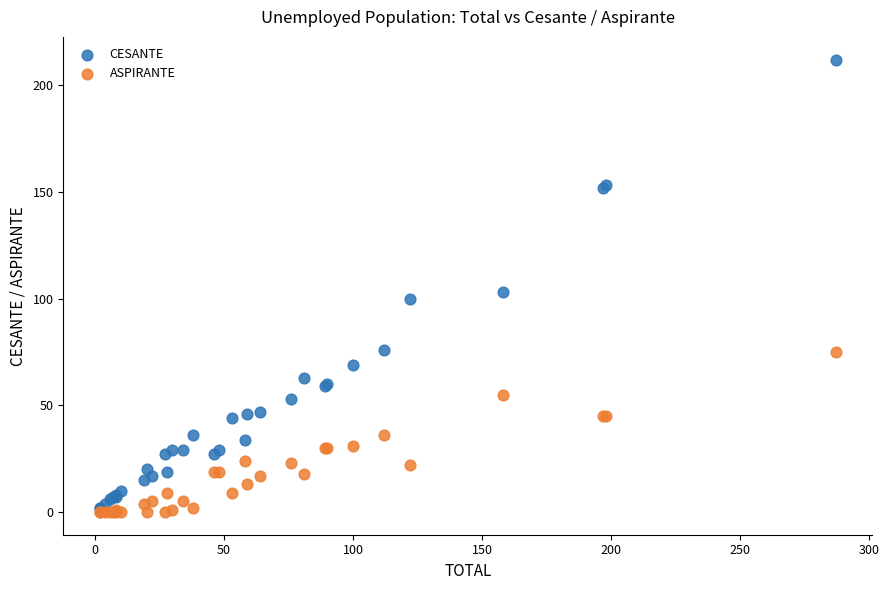

Which series contains the lowest Y value?

ASPIRANTE